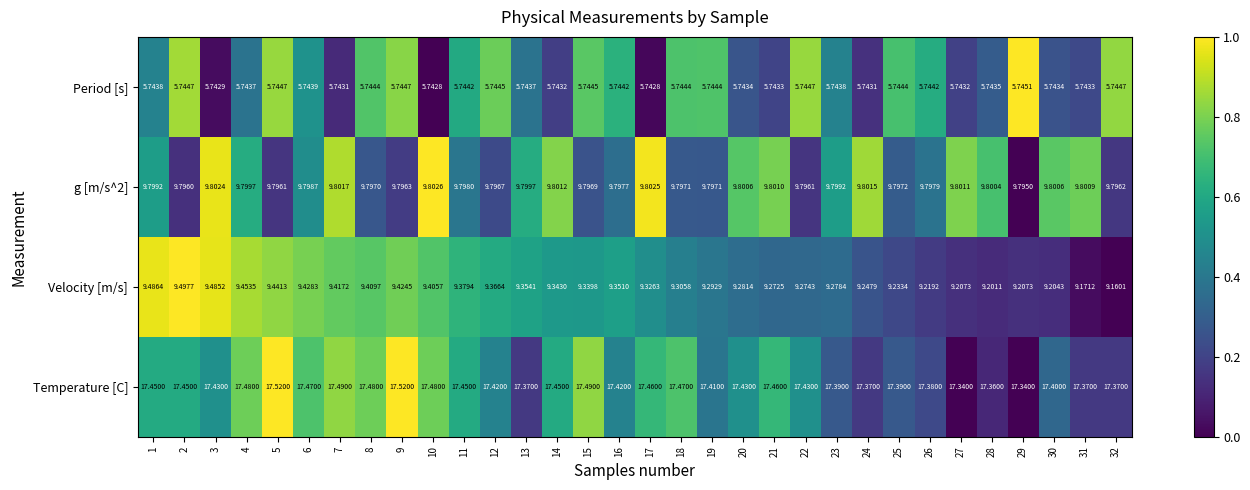

What is the spread (max minus min) of values at 15?

11.7